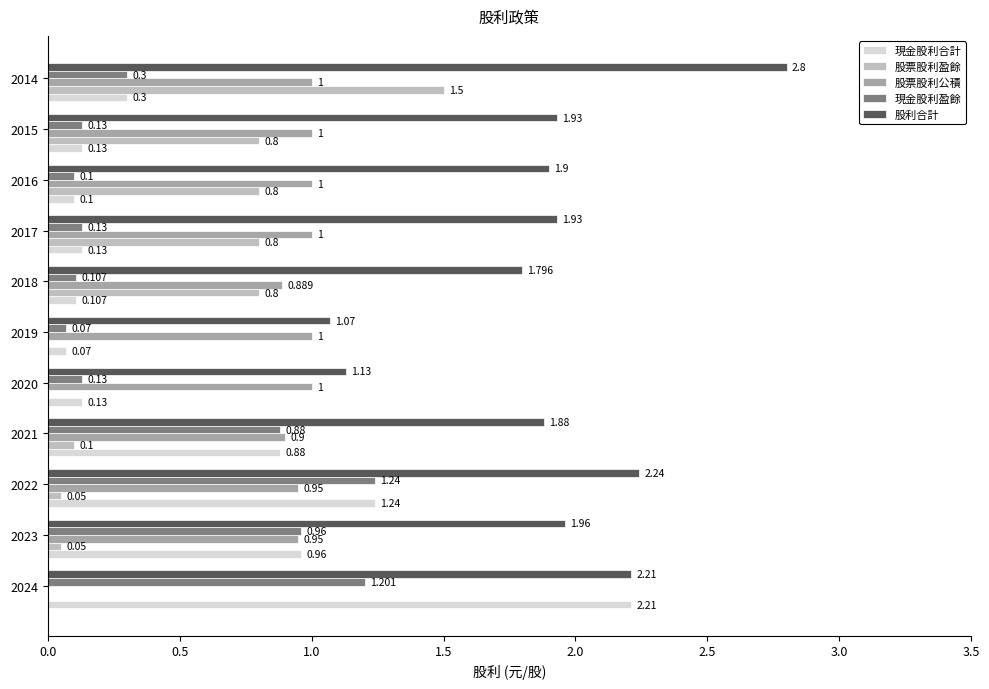

Is the value of 股利合計 at 2015 greater than the value of 股票股利公積 at 2020?

Yes